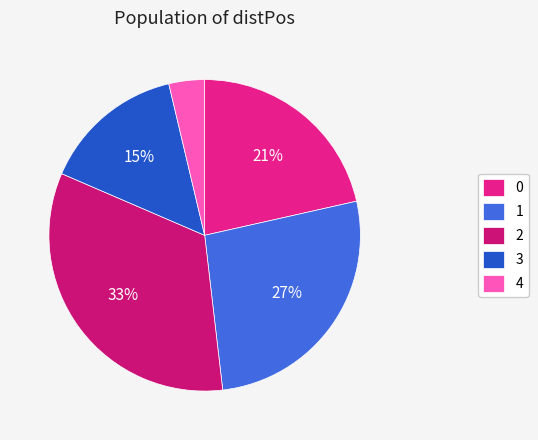

Which category has the smallest portion of the pie?

4